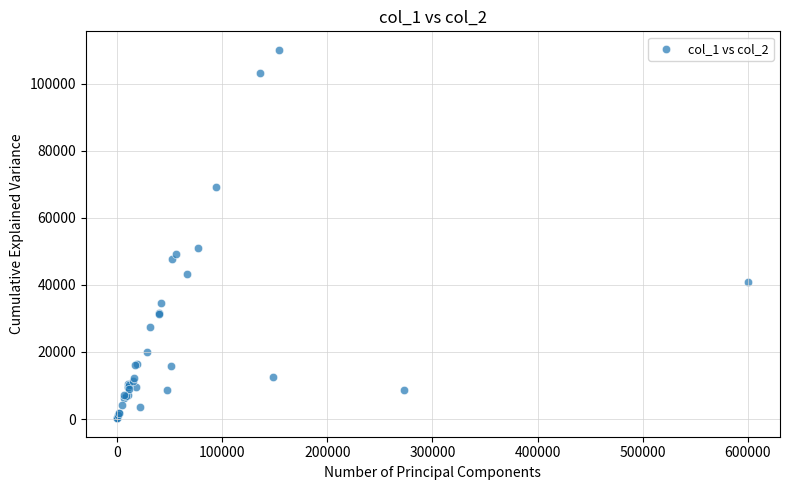

What Y value in the scatter plot is closest to 55146?

51092.5